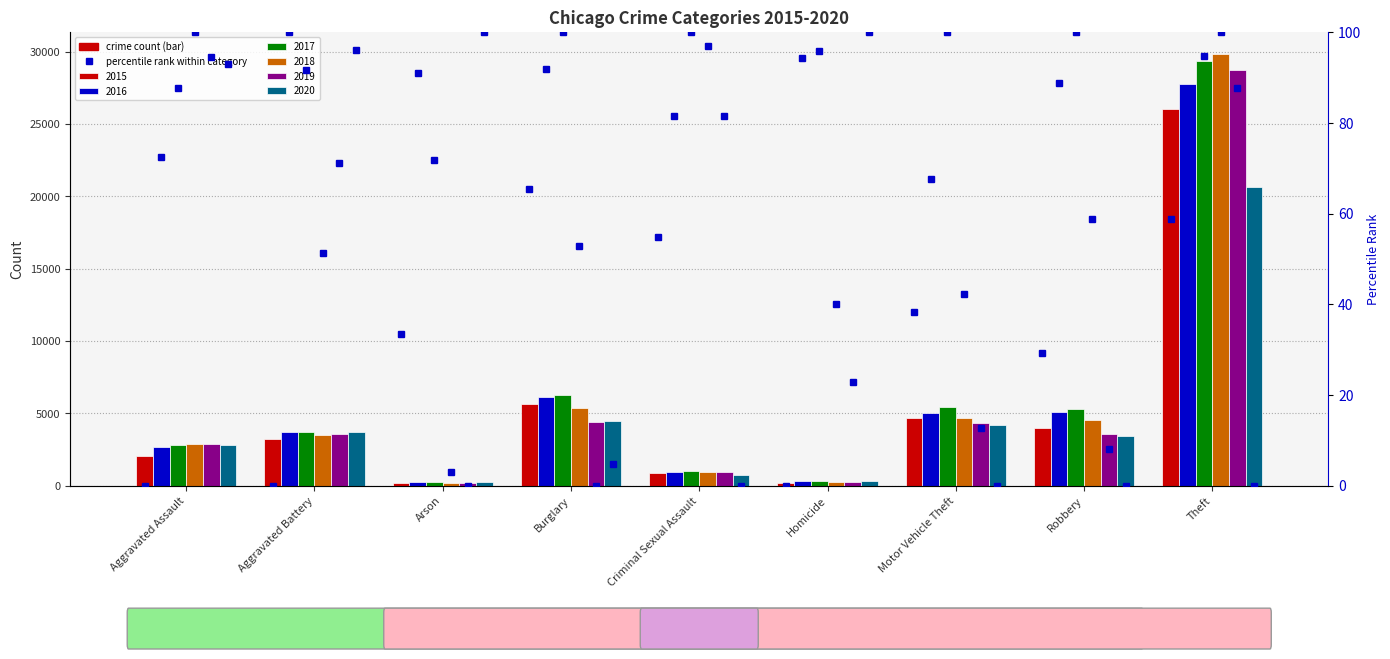

Reading left to right, list all the values displayed in this chart.

2015: Aggravated Assault=2079	Aggravated Battery=3223	Arson=196	Burglary=5625	Criminal Sexual Assault=882	Homicide=215	Motor Vehicle Theft=4665	Robbery=3999	Theft=26060
2016: Aggravated Assault=2675	Aggravated Battery=3747	Arson=253	Burglary=6117	Criminal Sexual Assault=942	Homicide=330	Motor Vehicle Theft=5044	Robbery=5114	Theft=27771
2017: Aggravated Assault=2799	Aggravated Battery=3703	Arson=234	Burglary=6268	Criminal Sexual Assault=984	Homicide=332	Motor Vehicle Theft=5464	Robbery=5327	Theft=29393
2018: Aggravated Assault=2901	Aggravated Battery=3492	Arson=166	Burglary=5388	Criminal Sexual Assault=977	Homicide=264	Motor Vehicle Theft=4715	Robbery=4551	Theft=29875
2019: Aggravated Assault=2856	Aggravated Battery=3596	Arson=163	Burglary=4406	Criminal Sexual Assault=942	Homicide=243	Motor Vehicle Theft=4332	Robbery=3599	Theft=28731
2020: Aggravated Assault=2843	Aggravated Battery=3726	Arson=262	Burglary=4493	Criminal Sexual Assault=758	Homicide=337	Motor Vehicle Theft=4167	Robbery=3447	Theft=20627